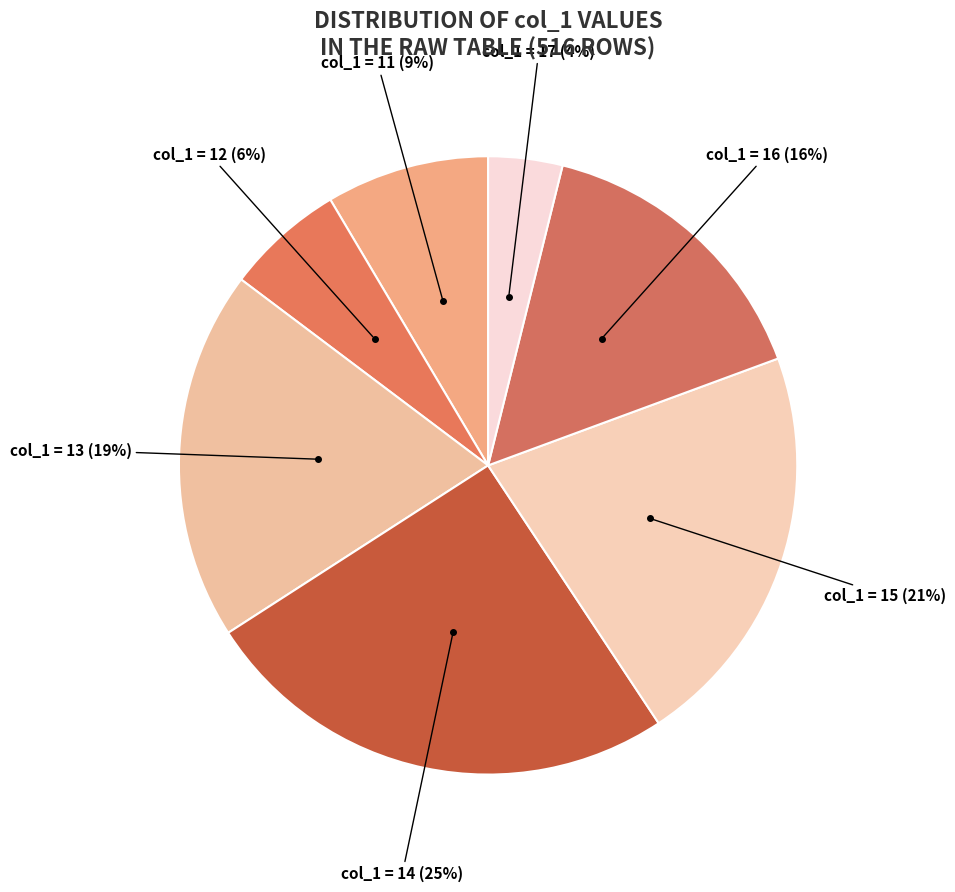

Which slice is the smallest?

col_1 = 17